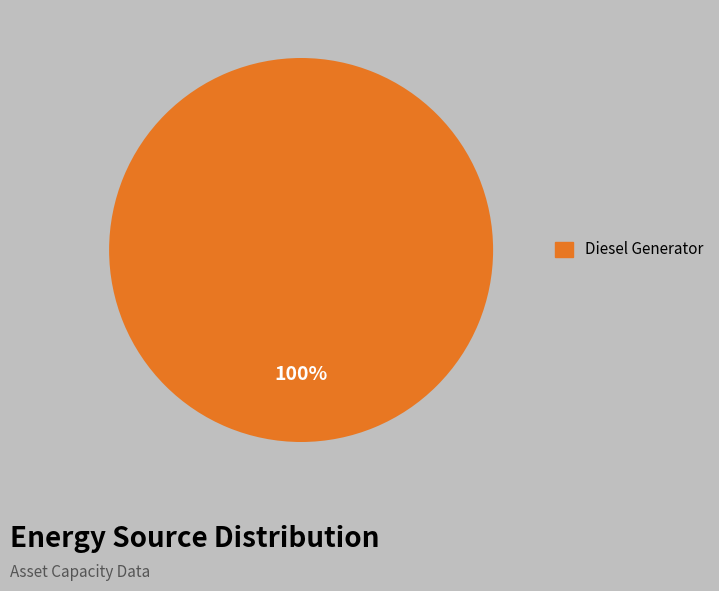

Is there a majority slice in this chart?

Yes